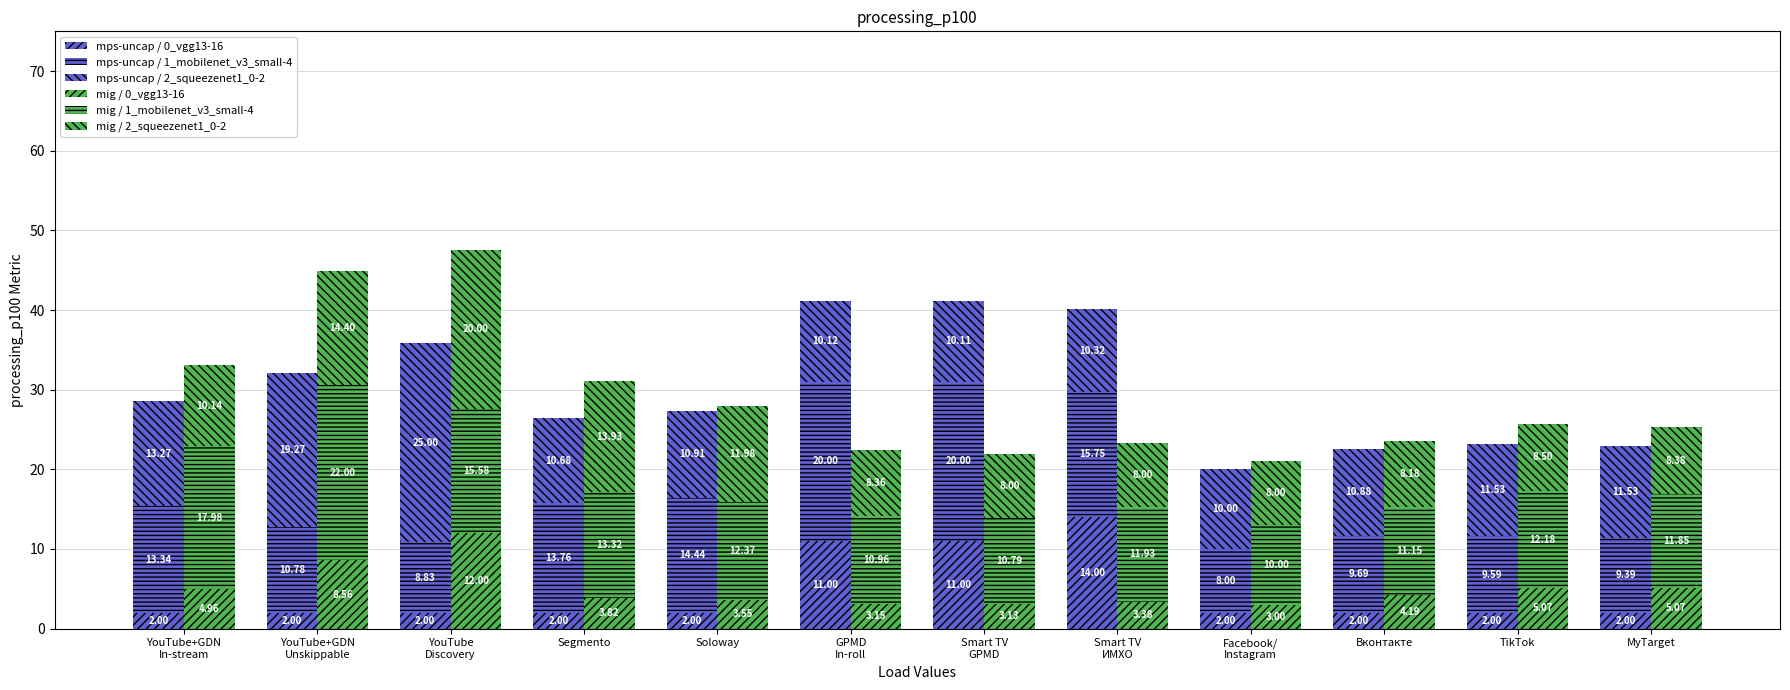

What is the label of the 4th bar from the right?

Facebook/
Instagram